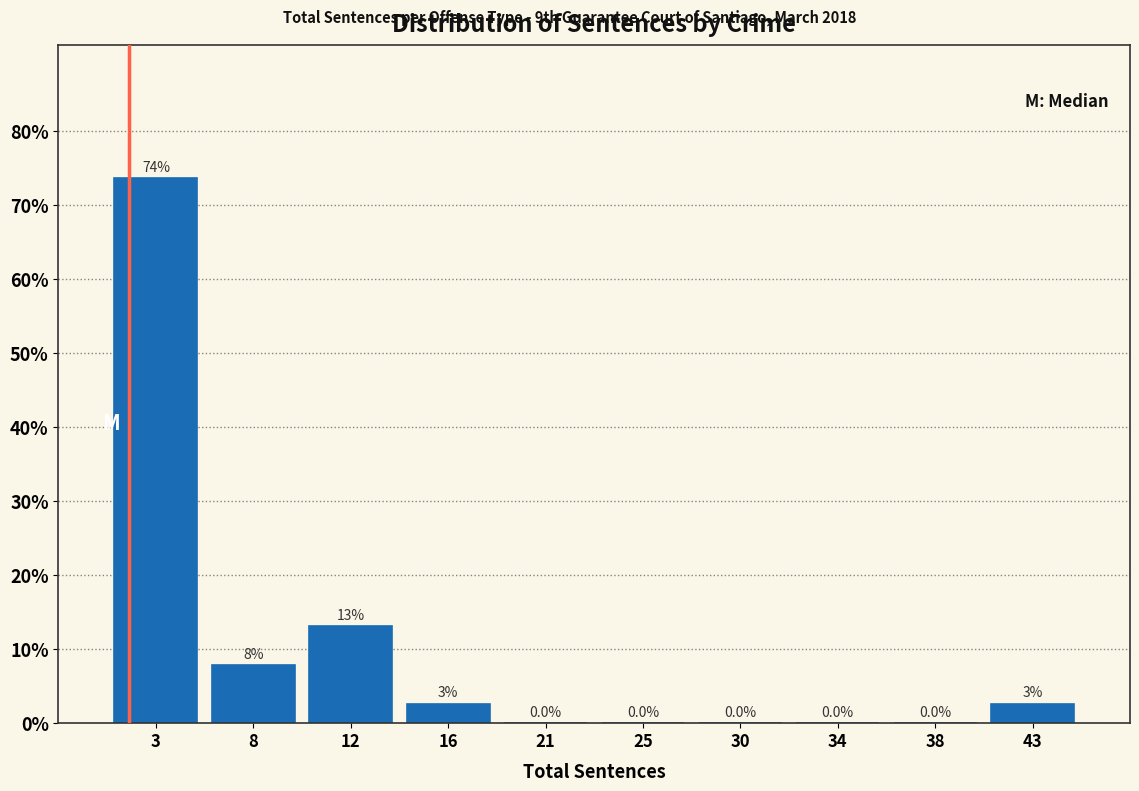

Which range on the x-axis has the tallest bar?

1.0 to 5.4